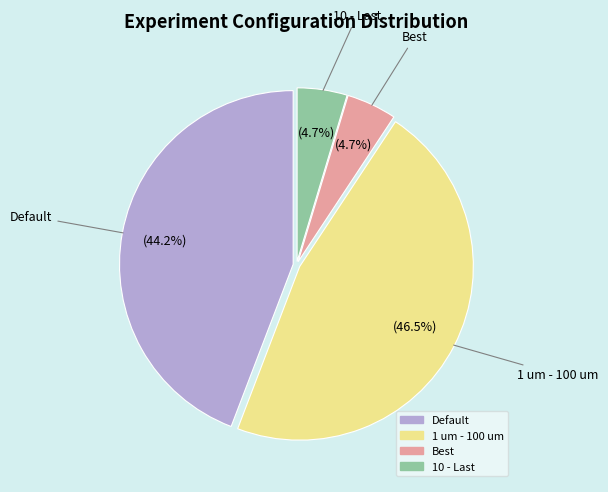

Is there any slice that represents more than half of the pie?

No